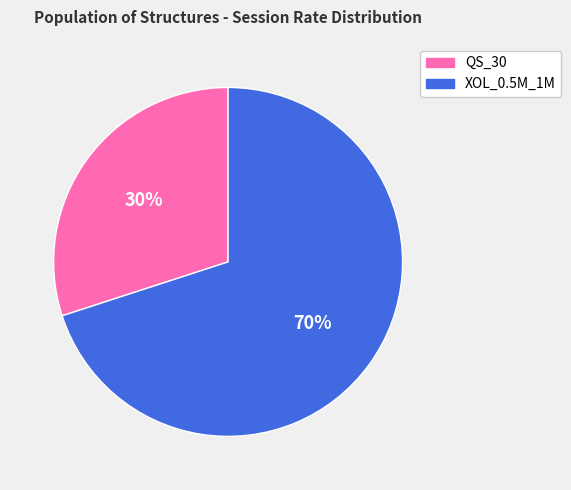

Combined, do XOL_0.5M_1M and QS_30 account for over 50%?

Yes